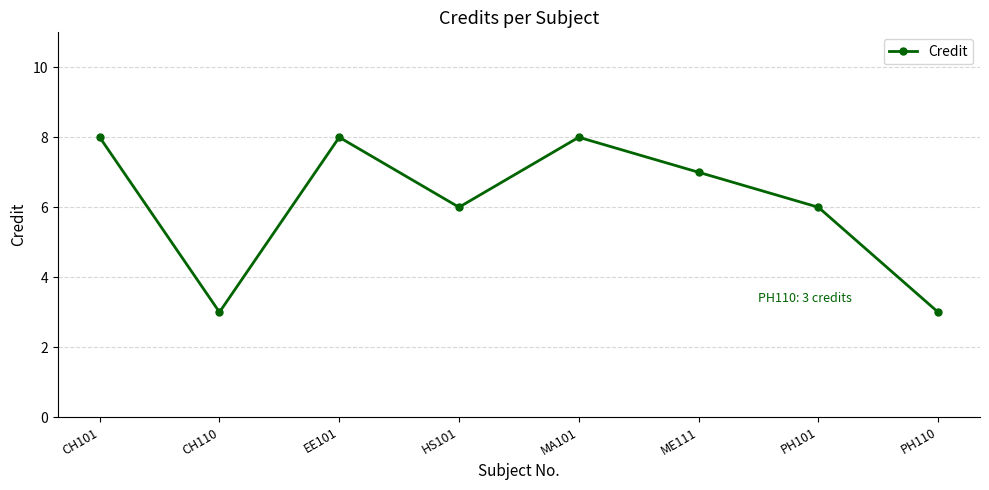

How many lines are shown in the chart?

1